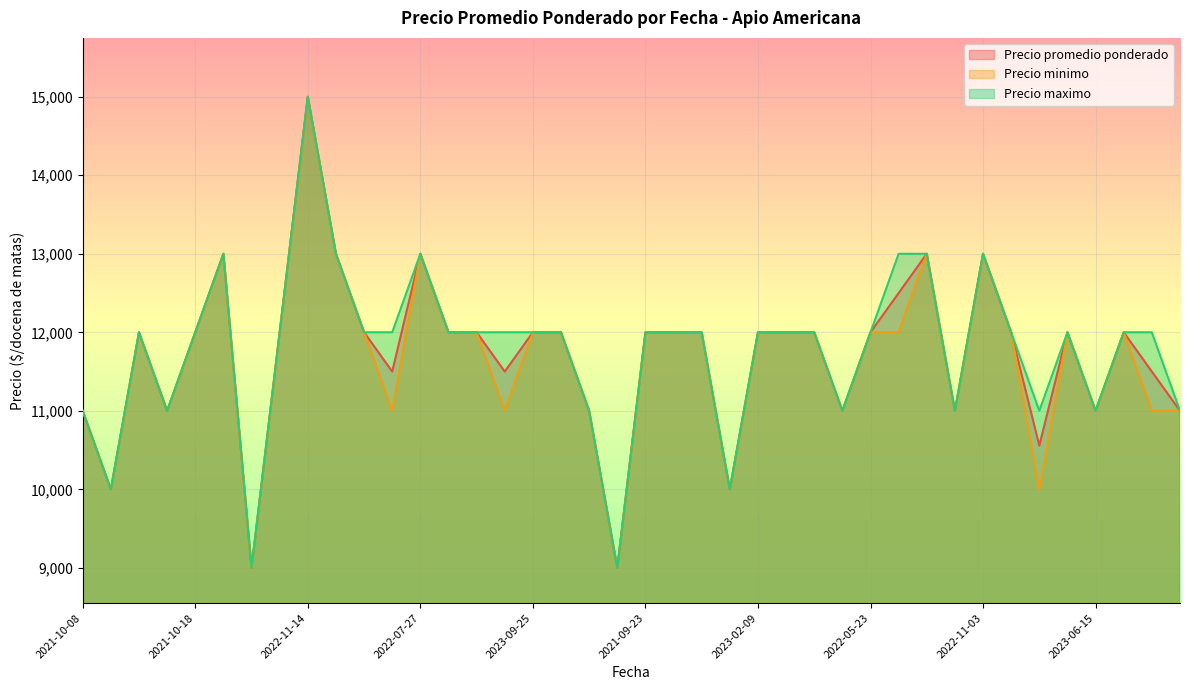

Reading left to right, what are all the values shown in this chart?

Precio promedio ponderado: 2021-10-08=11000	2021-02-18=10000	2023-03-14=12000	2023-03-14=11000	2021-10-18=12000	2022-10-26=13000	2021-05-18=9000	2022-08-25=12000	2022-11-14=15000	2022-03-02=13000	2023-04-26=12000	2022-06-03=11500	2022-07-27=13000	2022-05-30=12000	2021-08-25=12000	2023-07-04=11500	2023-09-25=12000	2021-08-13=12000	2021-05-14=11000	2021-05-14=9000	2021-09-23=12000	2021-04-12=12000	2022-06-24=12000	2022-06-24=10000	2023-02-09=12000	2023-07-17=12000	2022-02-15=12000	2021-03-25=11000	2022-05-23=12000	2023-01-13=12500	2023-02-17=13000	2023-02-17=11000	2022-11-03=13000	2021-11-30=12000	2023-08-22=10556	2021-09-27=12000	2023-06-15=11000	2021-08-19=12000	2023-03-24=11500	2023-08-18=11000
Precio minimo: 2021-10-08=11000	2021-02-18=10000	2023-03-14=12000	2023-03-14=11000	2021-10-18=12000	2022-10-26=13000	2021-05-18=9000	2022-08-25=12000	2022-11-14=15000	2022-03-02=13000	2023-04-26=12000	2022-06-03=11000	2022-07-27=13000	2022-05-30=12000	2021-08-25=12000	2023-07-04=11000	2023-09-25=12000	2021-08-13=12000	2021-05-14=11000	2021-05-14=9000	2021-09-23=12000	2021-04-12=12000	2022-06-24=12000	2022-06-24=10000	2023-02-09=12000	2023-07-17=12000	2022-02-15=12000	2021-03-25=11000	2022-05-23=12000	2023-01-13=12000	2023-02-17=13000	2023-02-17=11000	2022-11-03=13000	2021-11-30=12000	2023-08-22=10000	2021-09-27=12000	2023-06-15=11000	2021-08-19=12000	2023-03-24=11000	2023-08-18=11000
Precio maximo: 2021-10-08=11000	2021-02-18=10000	2023-03-14=12000	2023-03-14=11000	2021-10-18=12000	2022-10-26=13000	2021-05-18=9000	2022-08-25=12000	2022-11-14=15000	2022-03-02=13000	2023-04-26=12000	2022-06-03=12000	2022-07-27=13000	2022-05-30=12000	2021-08-25=12000	2023-07-04=12000	2023-09-25=12000	2021-08-13=12000	2021-05-14=11000	2021-05-14=9000	2021-09-23=12000	2021-04-12=12000	2022-06-24=12000	2022-06-24=10000	2023-02-09=12000	2023-07-17=12000	2022-02-15=12000	2021-03-25=11000	2022-05-23=12000	2023-01-13=13000	2023-02-17=13000	2023-02-17=11000	2022-11-03=13000	2021-11-30=12000	2023-08-22=11000	2021-09-27=12000	2023-06-15=11000	2021-08-19=12000	2023-03-24=12000	2023-08-18=11000